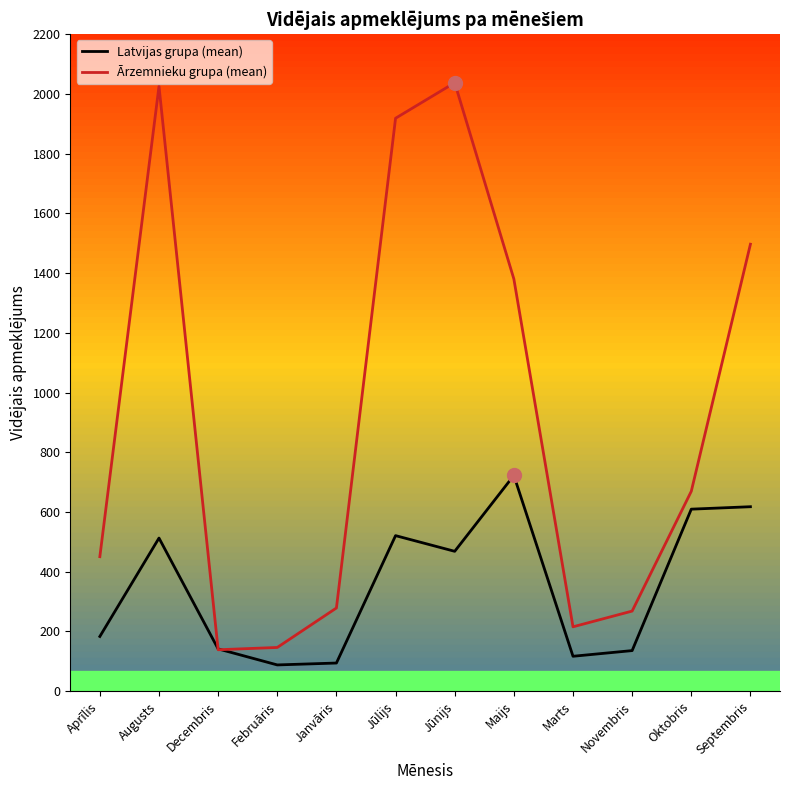

Rank the series at Novembris from lowest to highest value.

Latvijas grupa (mean), Ārzemnieku grupa (mean)